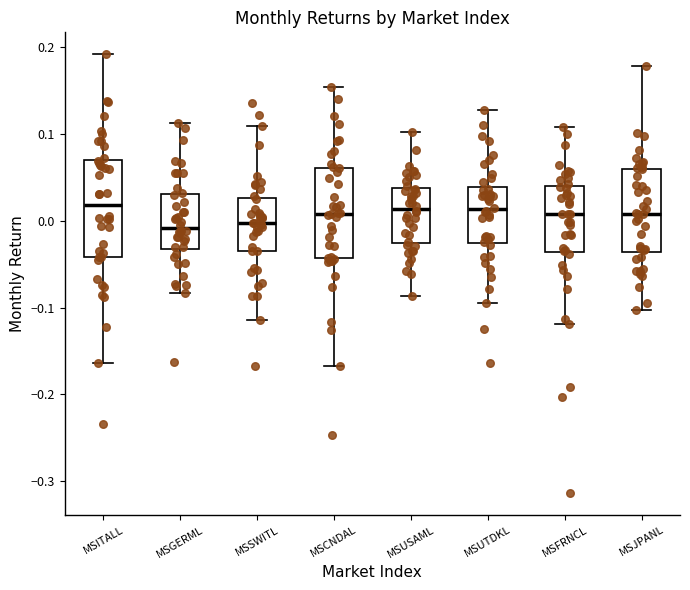

Reading left to right, read every box against the y-axis: the position of its median line, the range the box covers, and the ends of its whiskers. The values are not printed on the chart, so give them approximately, as read against the axis.

MSITALL: median 0.02, box -0.04 to 0.07, whiskers -0.16 to 0.19
MSGERML: median -0.01, box -0.03 to 0.03, whiskers -0.08 to 0.11
MSSWITL: median 0.00, box -0.03 to 0.03, whiskers -0.11 to 0.11
MSCNDAL: median 0.01, box -0.04 to 0.06, whiskers -0.17 to 0.15
MSUSAML: median 0.01, box -0.03 to 0.04, whiskers -0.09 to 0.10
MSUTDKL: median 0.01, box -0.03 to 0.04, whiskers -0.09 to 0.13
MSFRNCL: median 0.01, box -0.04 to 0.04, whiskers -0.12 to 0.11
MSJPANL: median 0.01, box -0.04 to 0.06, whiskers -0.10 to 0.18